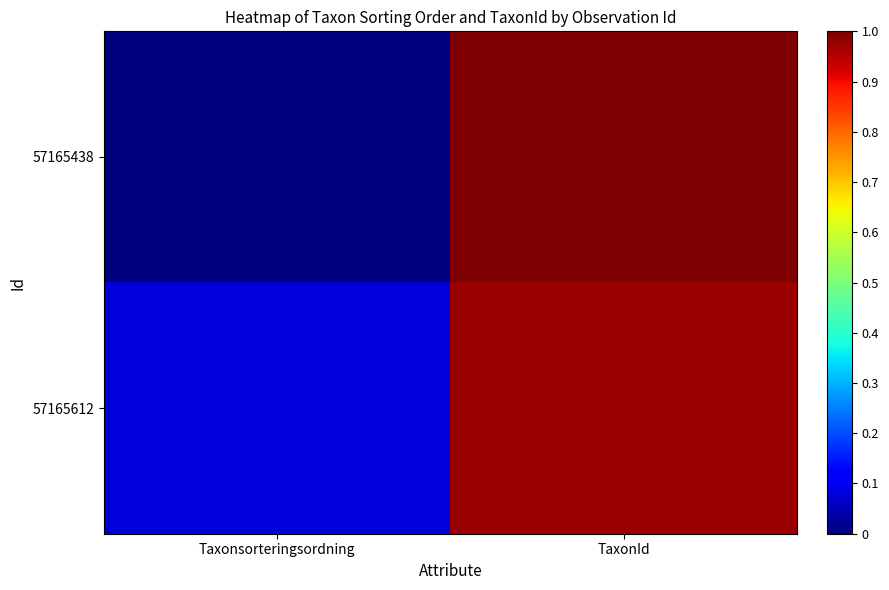

What is the total value across all series at TaxonId?

2.0